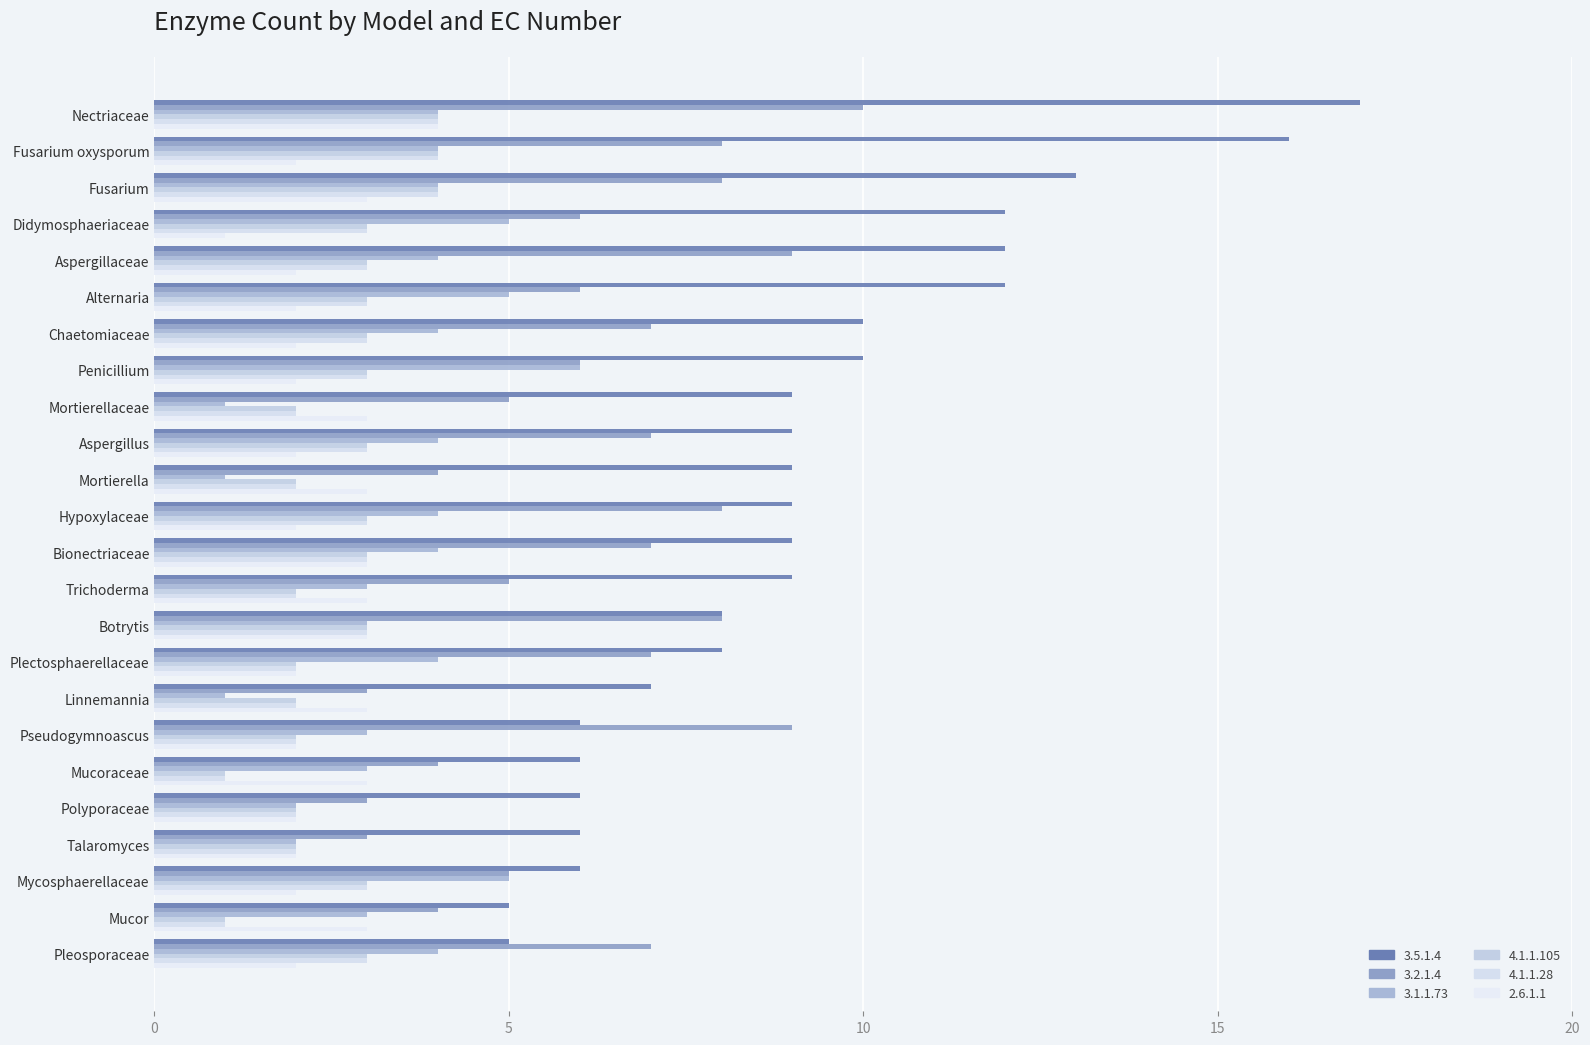

How many values in the 3.2.1.4 series are below 7?

12